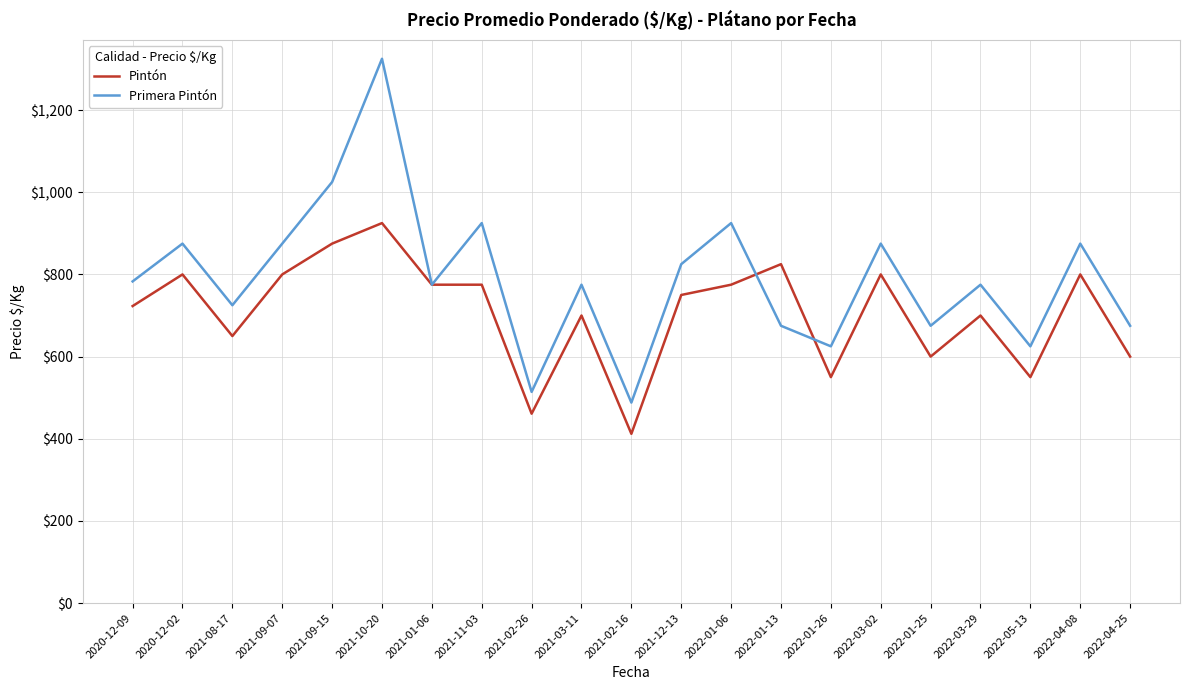

Rank the series by their average value, from highest to lowest.

Primera Pintón, Pintón